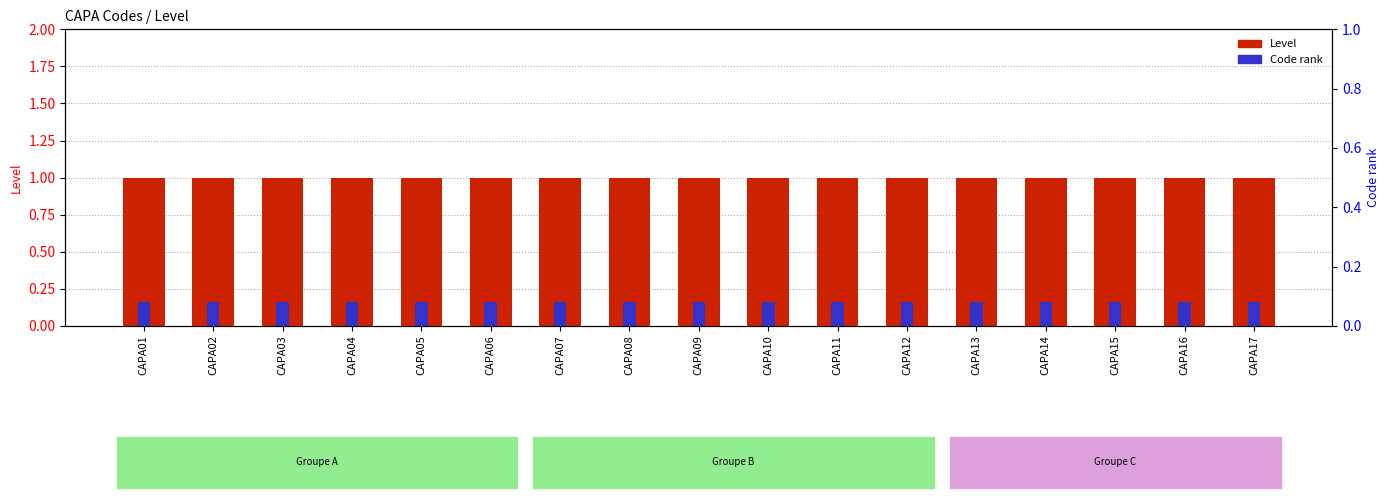

Are the bars grouped side by side (vs. stacked)?

Yes